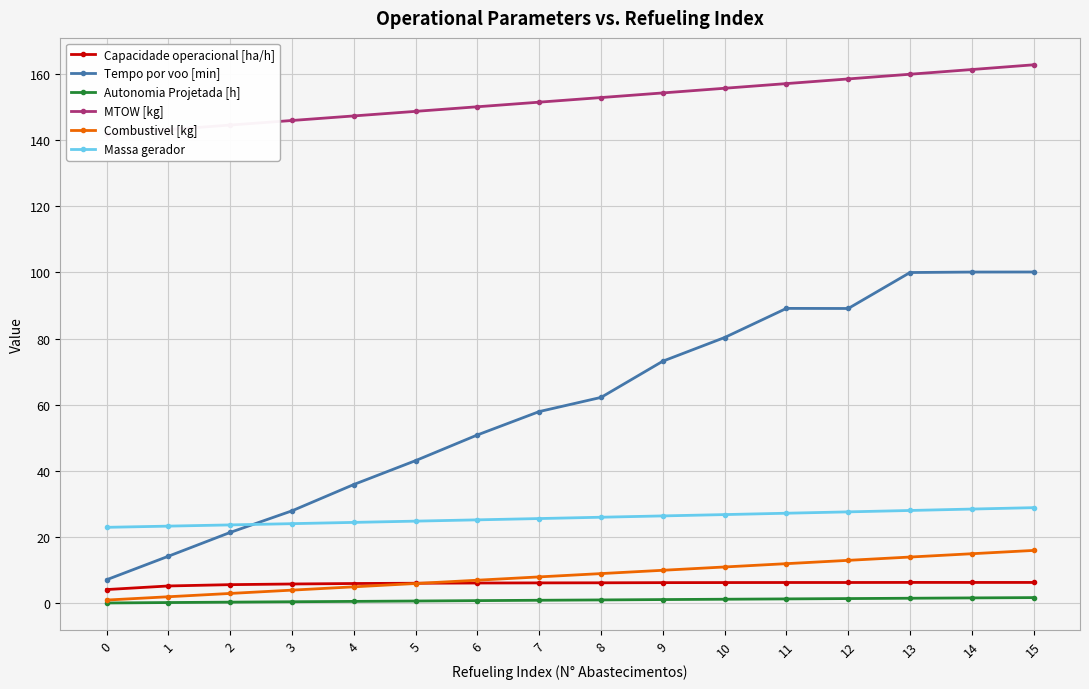

Read the Massa gerador value at 4.

24.5